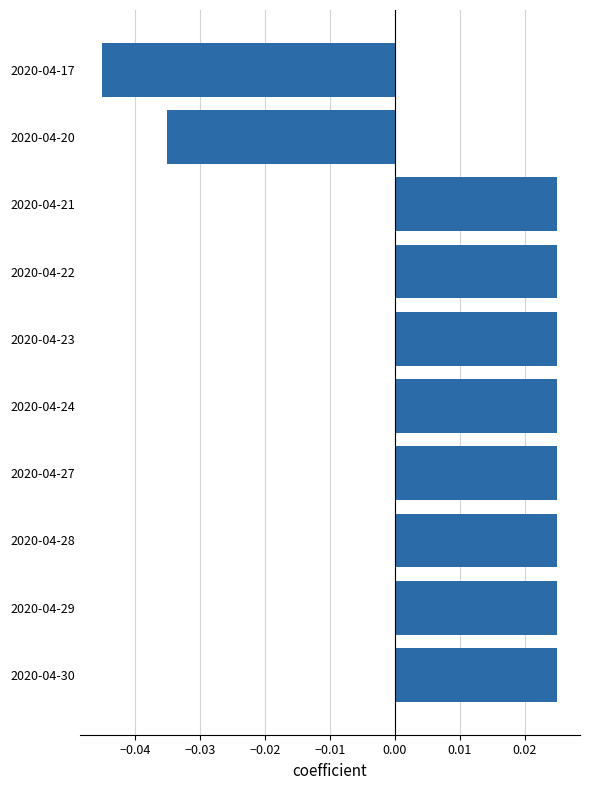

How many values are between 0 and 1?

8